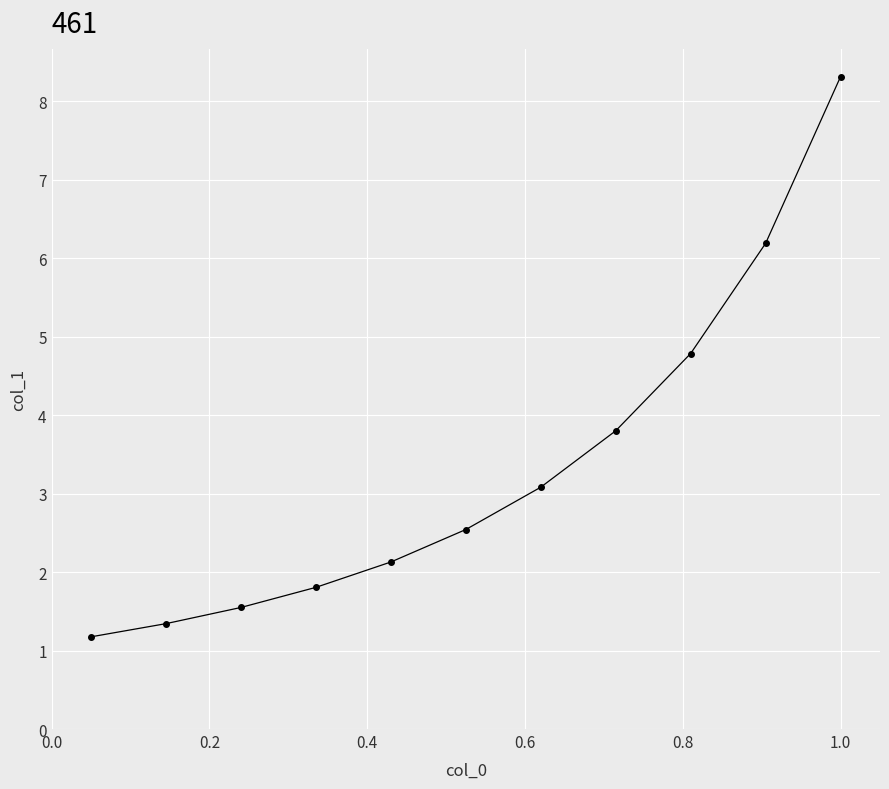

What is the smallest value displayed?

1.2